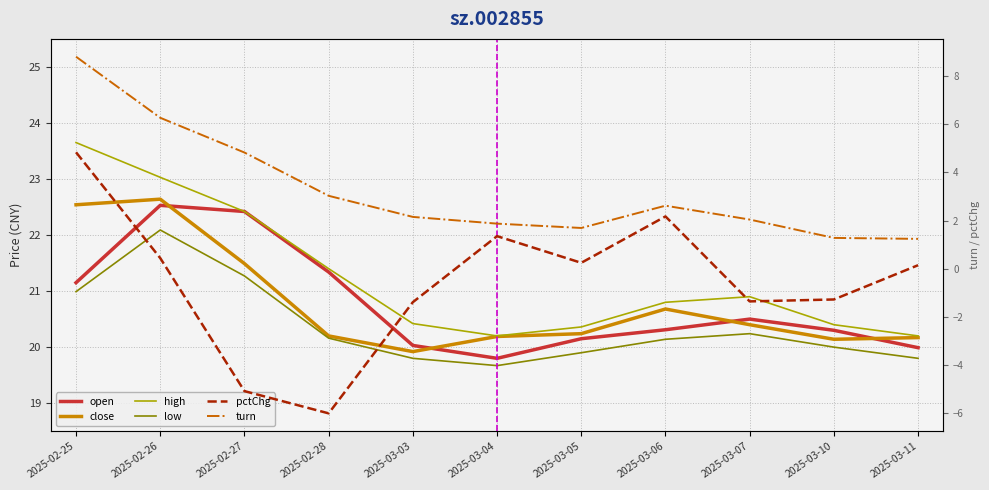

How many distinct data groups are displayed?

6